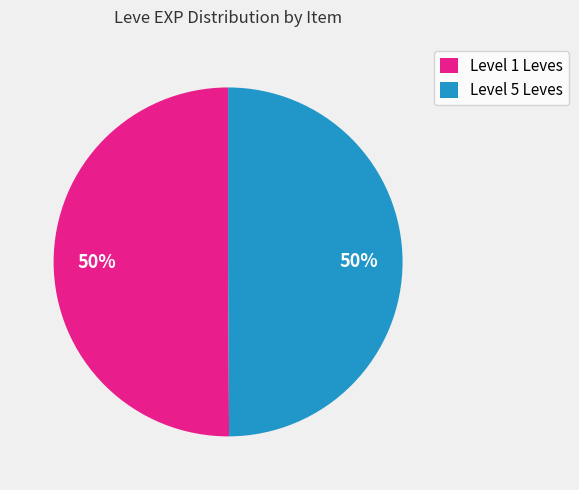

Is it true that Level 1 Leves is 55% of the pie?

False